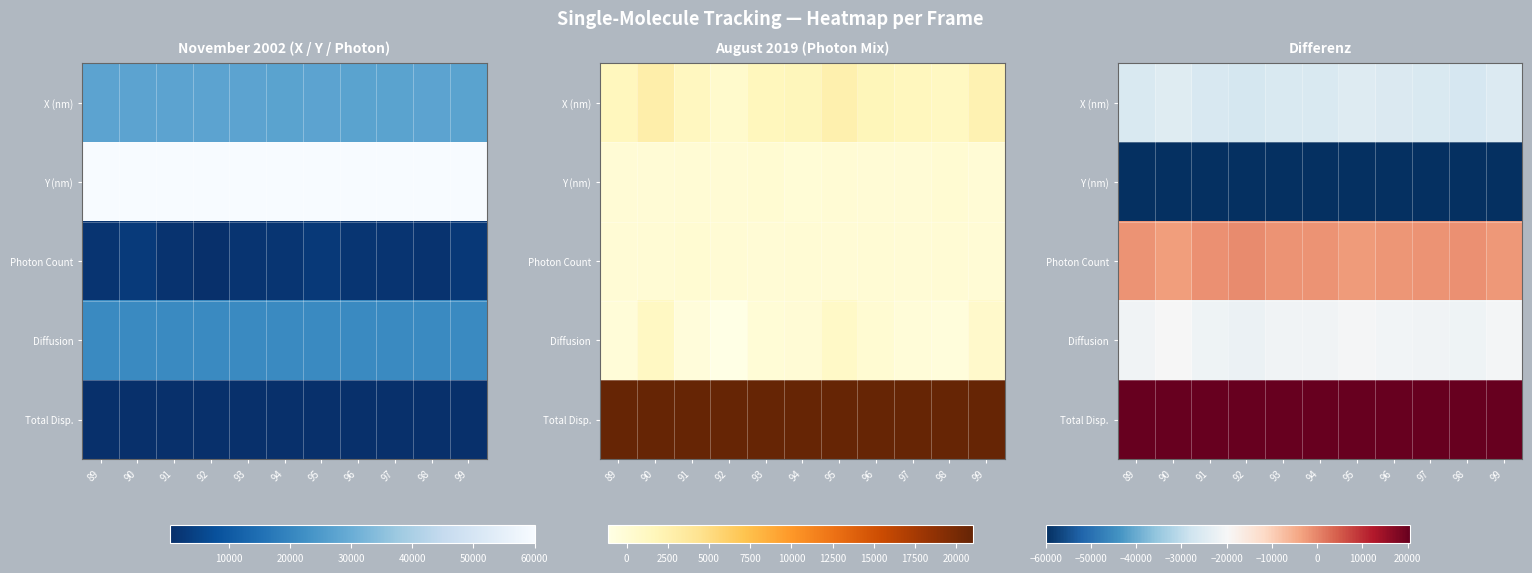

Which series has the largest total across all categories?

Total Disp.